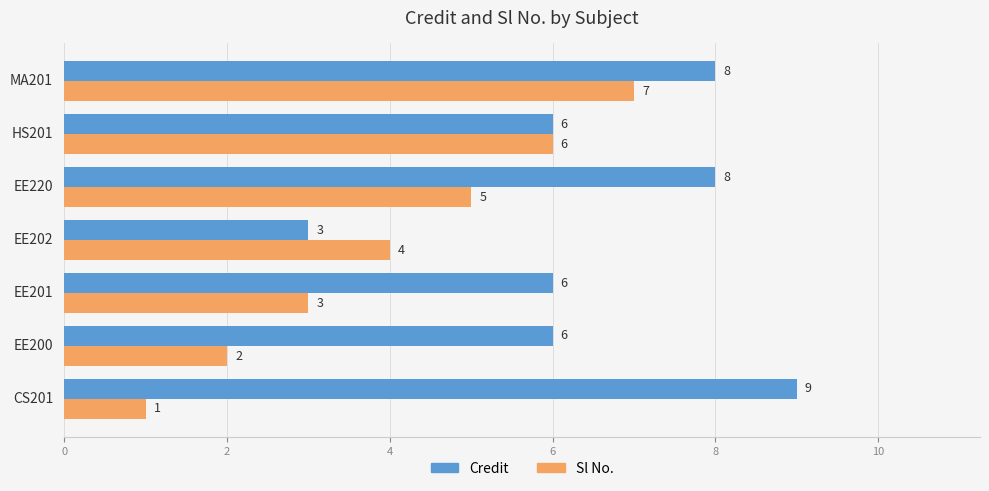

Rank the categories by Sl No. value from highest to lowest.

MA201, HS201, EE220, EE202, EE201, EE200, CS201